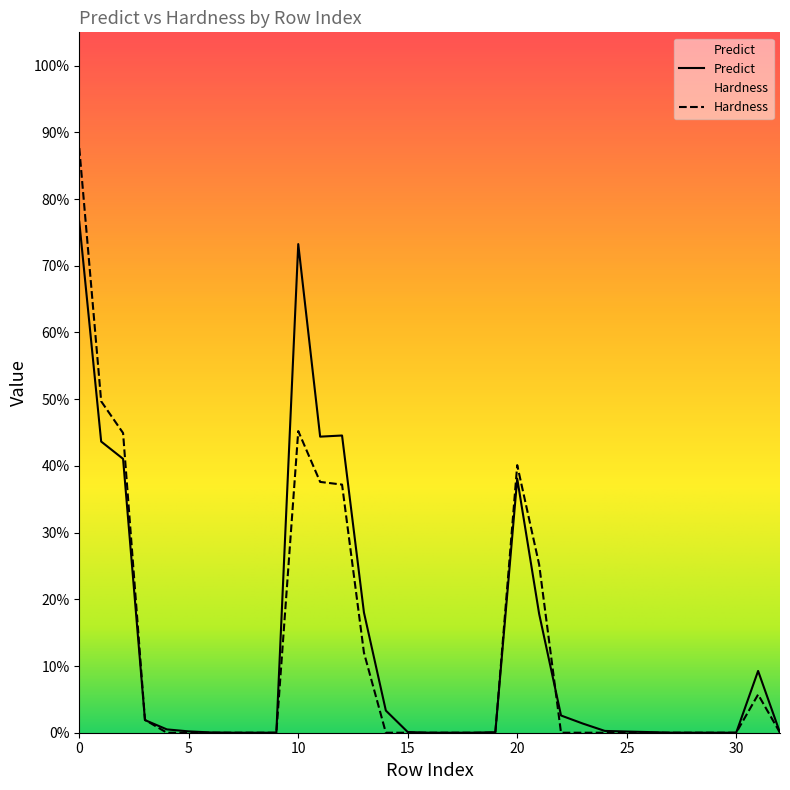

How many times do Hardness and Predict cross each other?

3